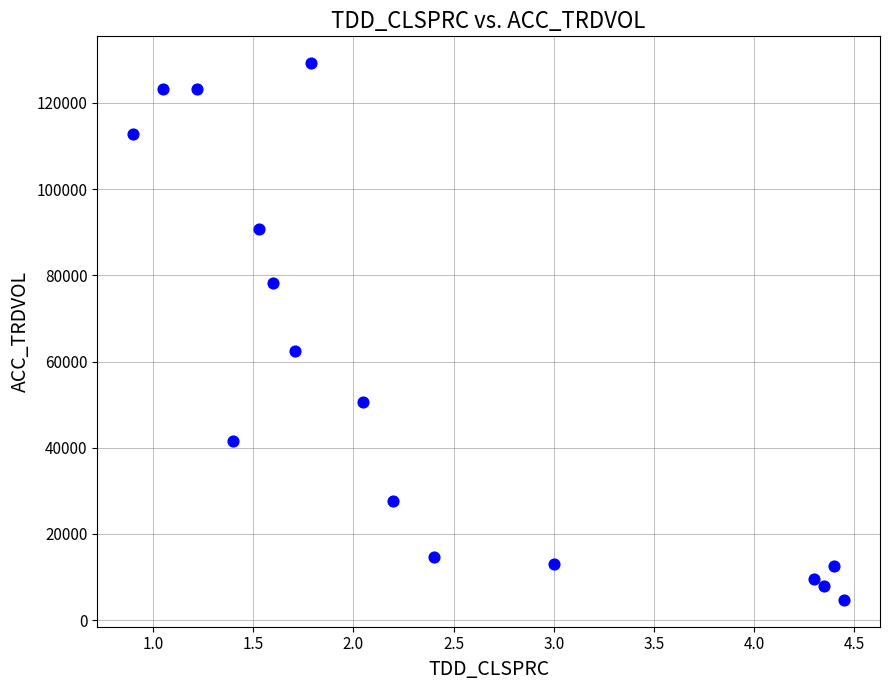

What Y value in the scatter plot is closest to 66957?

62369